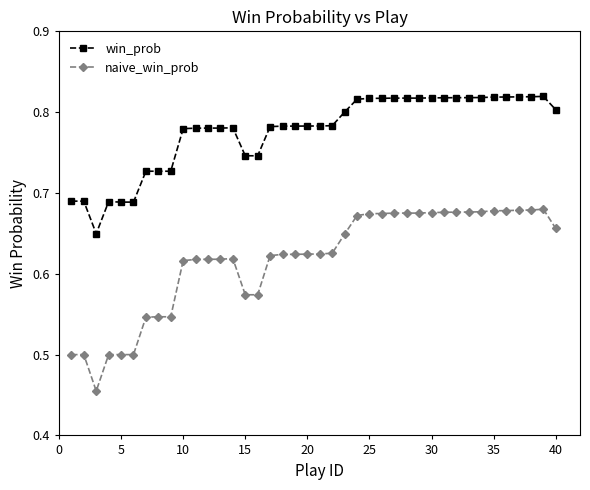

What is the sum of all win_prob values?

31.1